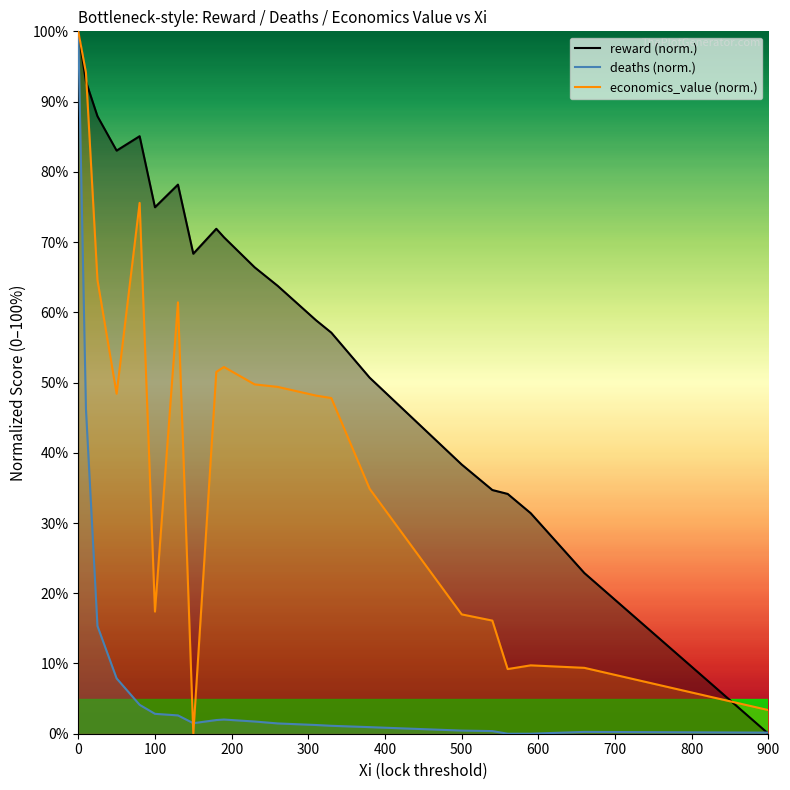

Reading left to right, what are all the values shown in this chart?

reward (norm.): 100.0	92.9	87.9	83.0	85.1	75.0	78.2	68.3	71.9	70.7	66.4	63.8	58.9	57.1	50.7	38.3	34.7	34.1	31.4	22.9	0.0
deaths (norm.): 100.0	46.2	15.3	7.9	4.1	2.8	2.6	1.5	1.9	2.0	1.7	1.5	1.2	1.1	0.9	0.4	0.4	0.0	0.0	0.3	0.2
economics_value (norm.): 100.0	94.1	64.6	48.4	75.6	17.4	61.4	0.0	51.5	52.2	49.7	49.4	48.1	47.8	34.9	17.0	16.1	9.2	9.7	9.4	3.4